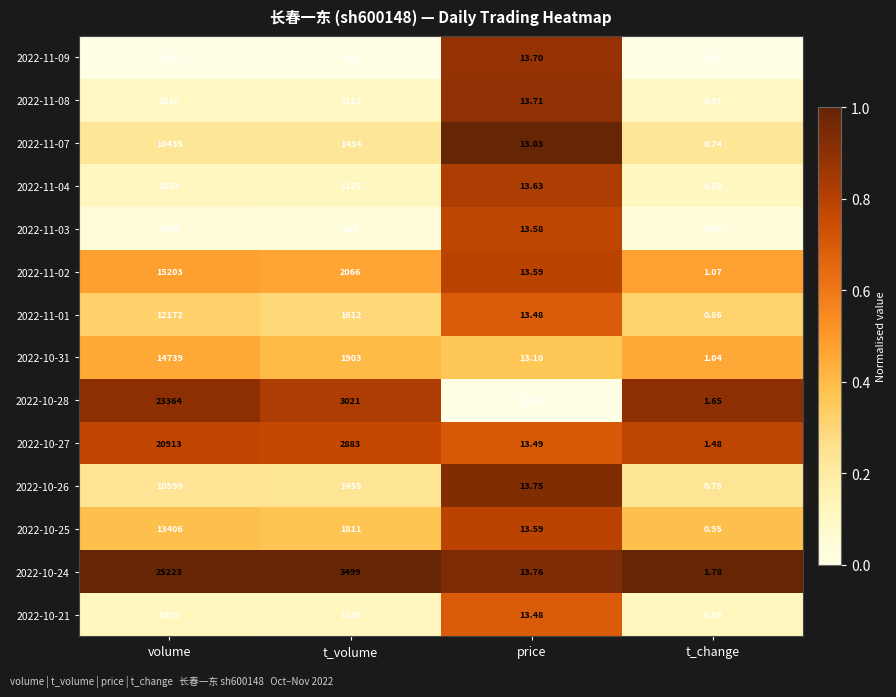

How many categories are shown in the chart?

4